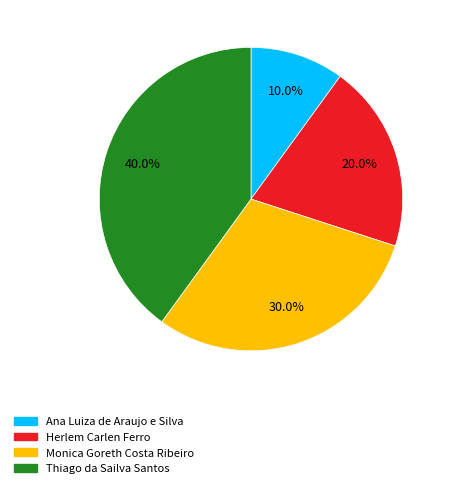

To the nearest percent, what is the average slice percentage?

25%